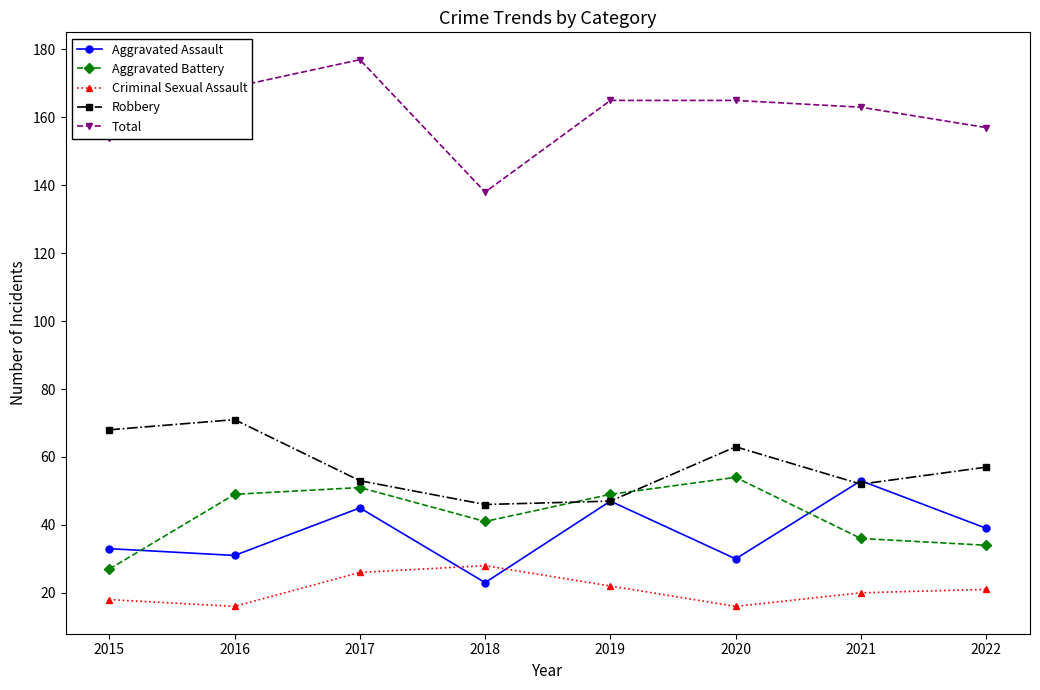

What is the value of the Aggravated Battery point at the 1st from the left?

27